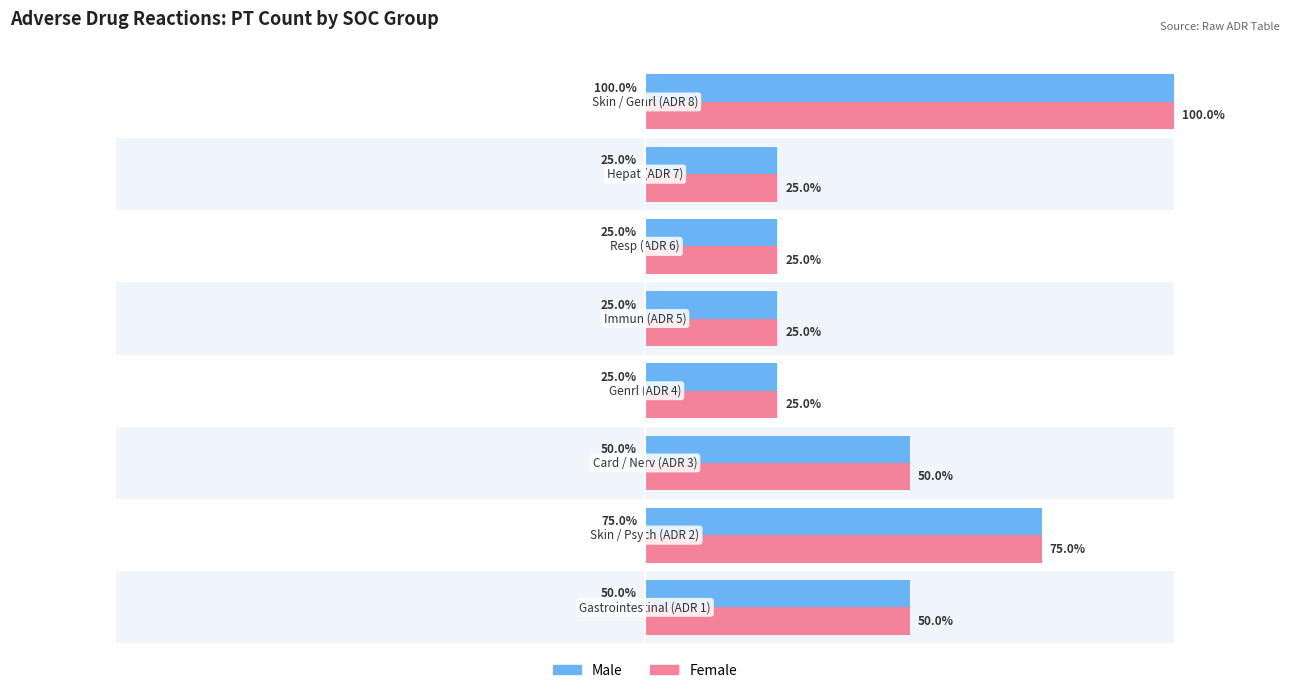

Does the chart contain any negative values?

No